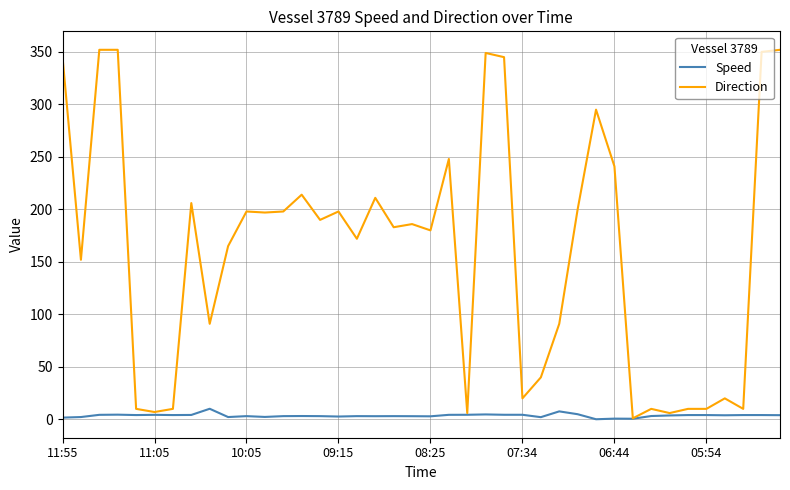

What is the maximum value for Speed?

10.1